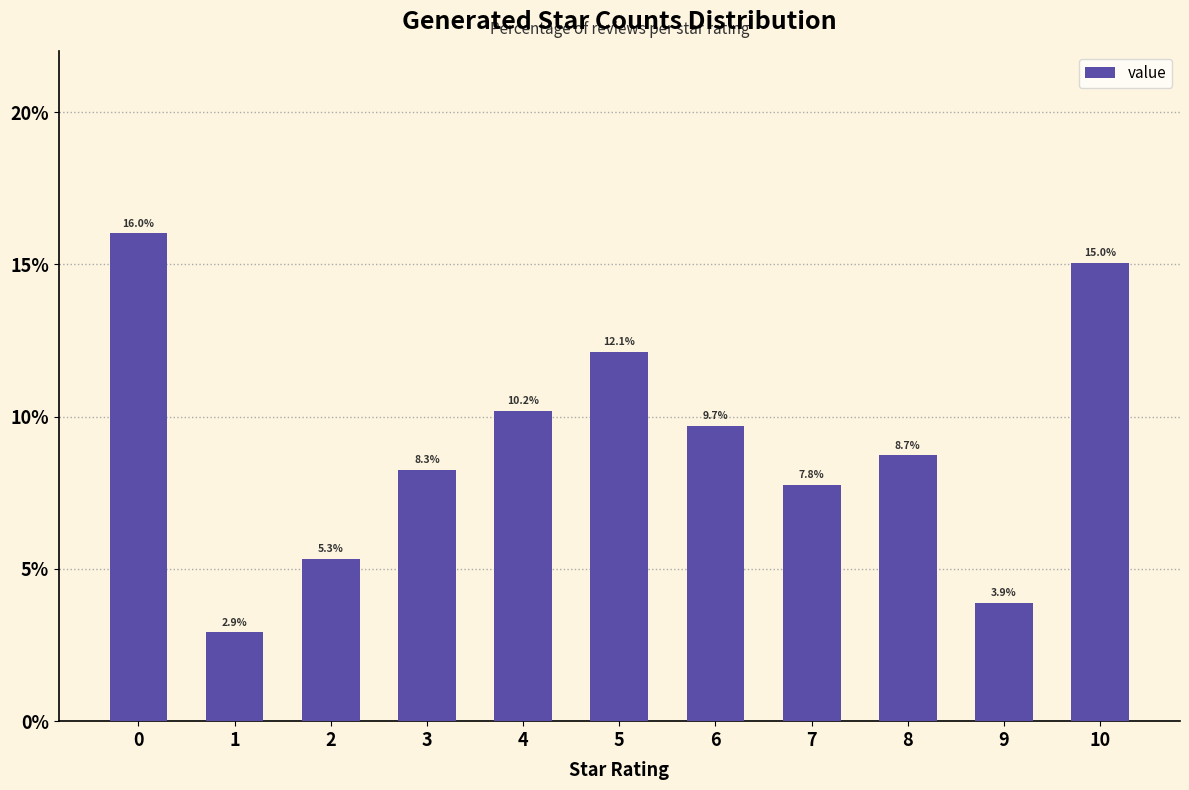

Rank the categories by value from lowest to highest.

1, 9, 2, 7, 3, 8, 6, 4, 5, 10, 0